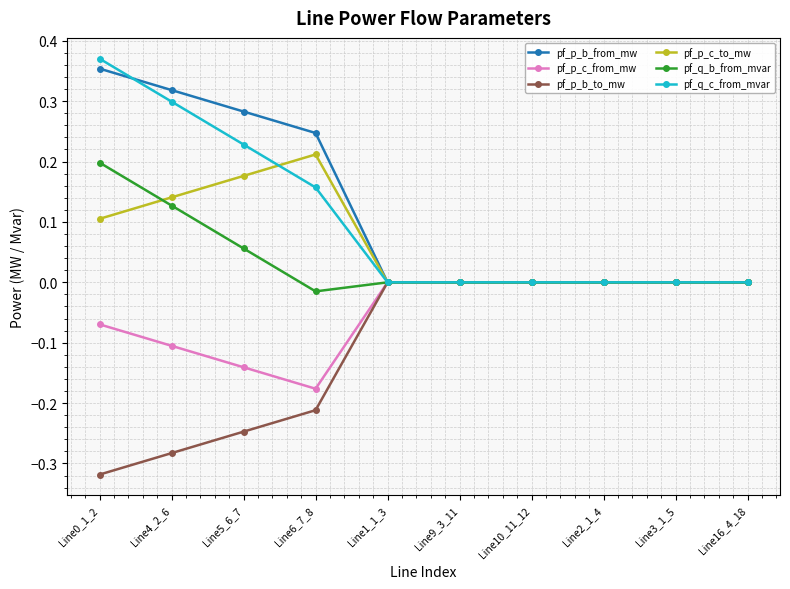

What position from the right is Line5_6_7?

8